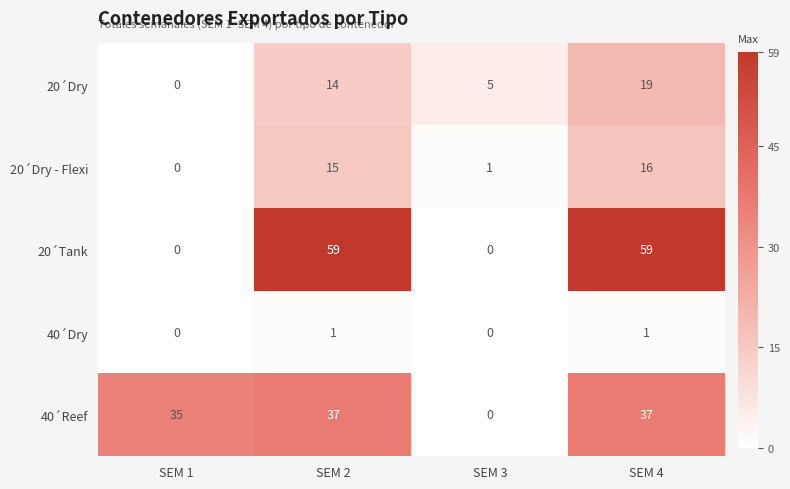

Which series has the largest total across all categories?

20´Tank